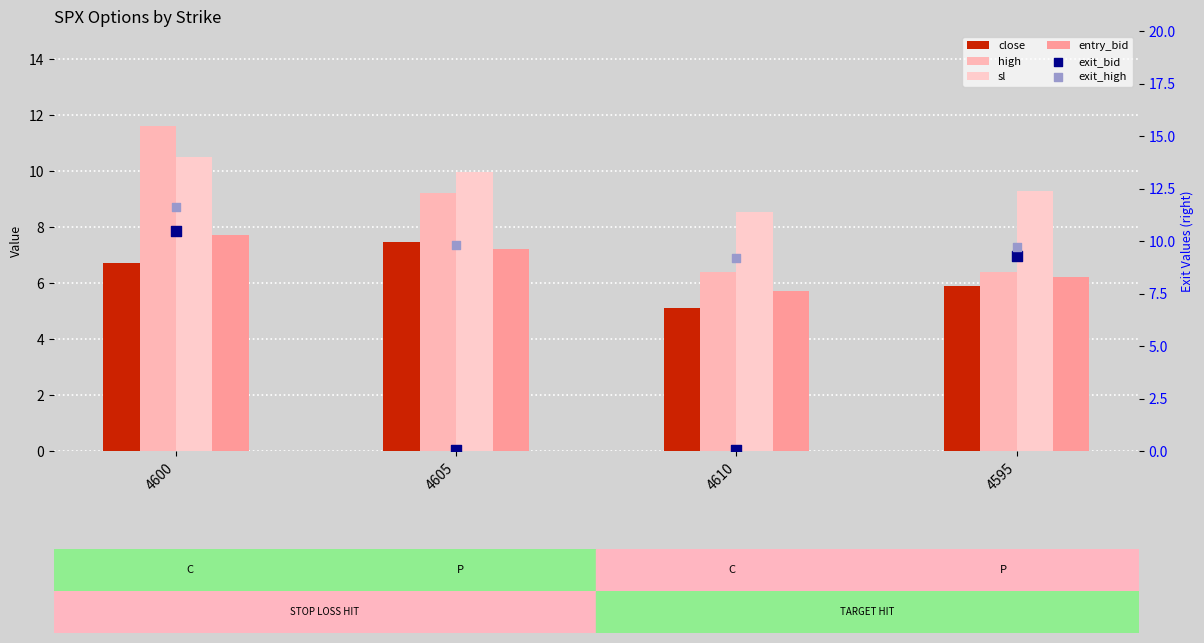

What are all the series names shown in the legend?

close, high, sl, entry_bid, exit_bid, exit_high